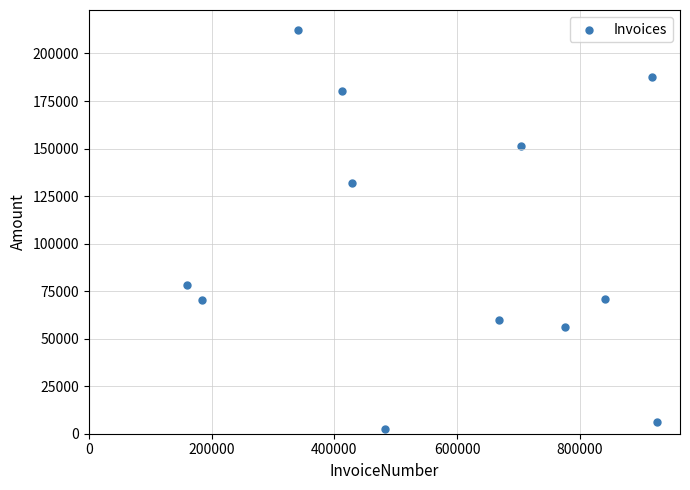

What is the average Y value?

100644